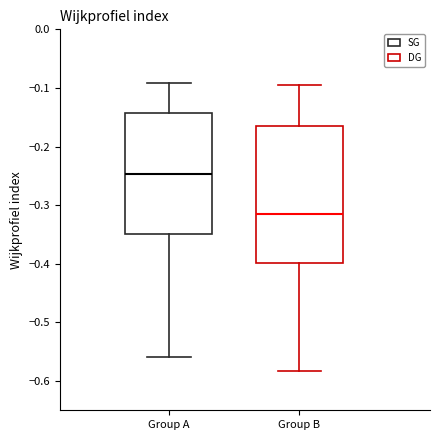

Reading left to right, read every box against the y-axis: the position of its median line, the range the box covers, and the ends of its whiskers. The values are not printed on the chart, so give them approximately, as read against the axis.

Group A: median -0.25, box -0.35 to -0.14, whiskers -0.56 to -0.09
Group B: median -0.32, box -0.40 to -0.16, whiskers -0.58 to -0.10